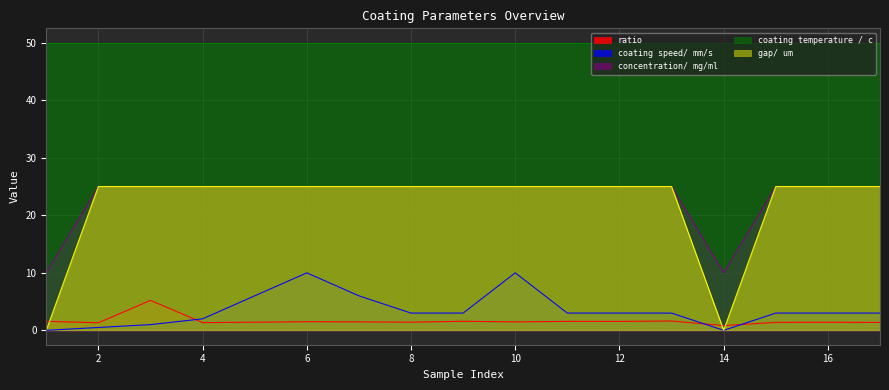

Where is the first local maximum for coating speed/ mm/s?

6